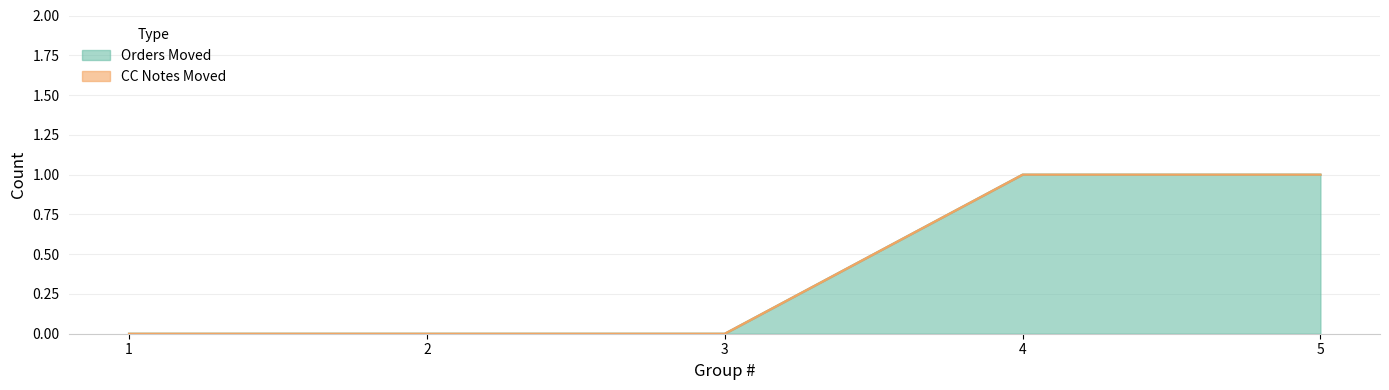

What value does the data have at 5?

1